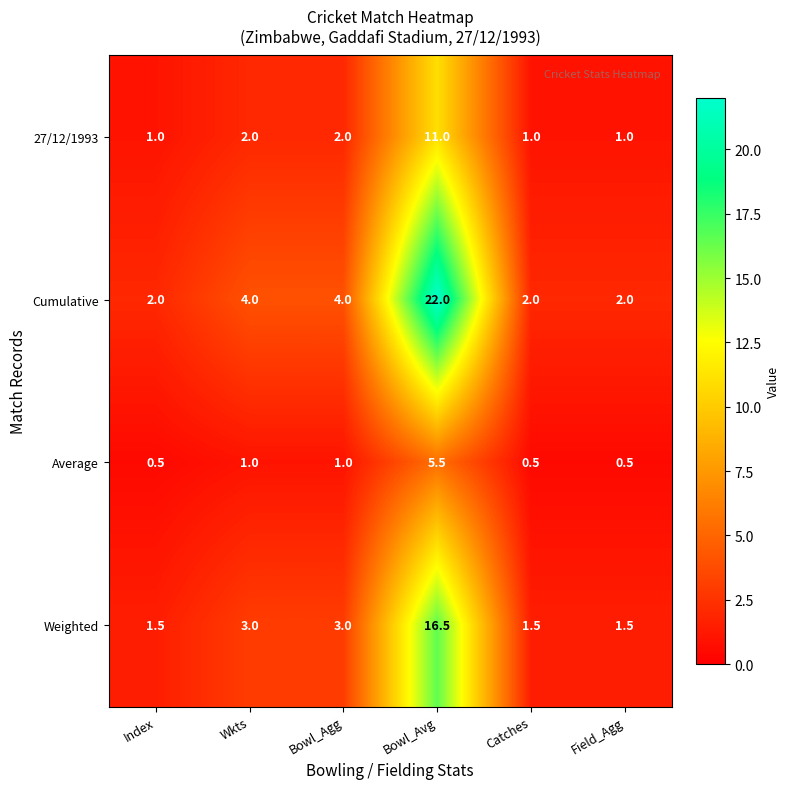

What is the minimum value shown in the chart?

0.5